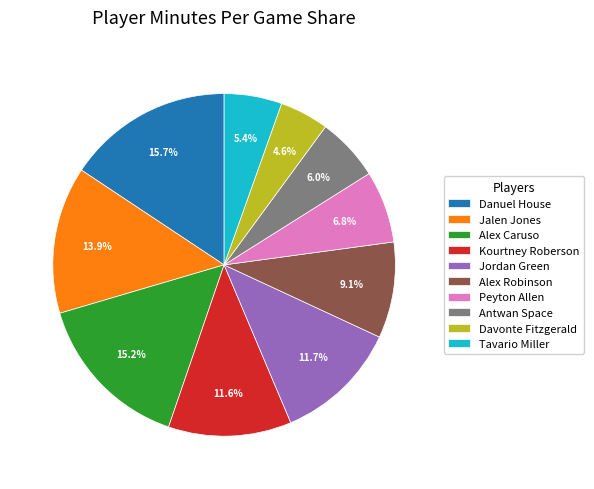

How much of the chart is everything except Davonte Fitzgerald?

95.4%